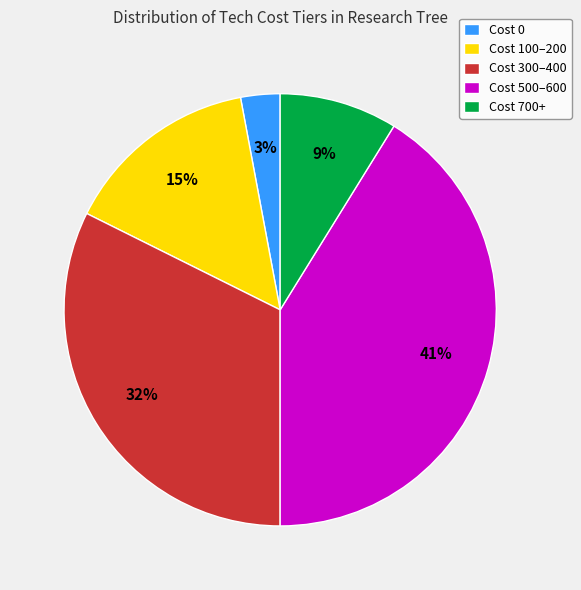

To the nearest percent, what portion does Cost 500–600 represent?

41%